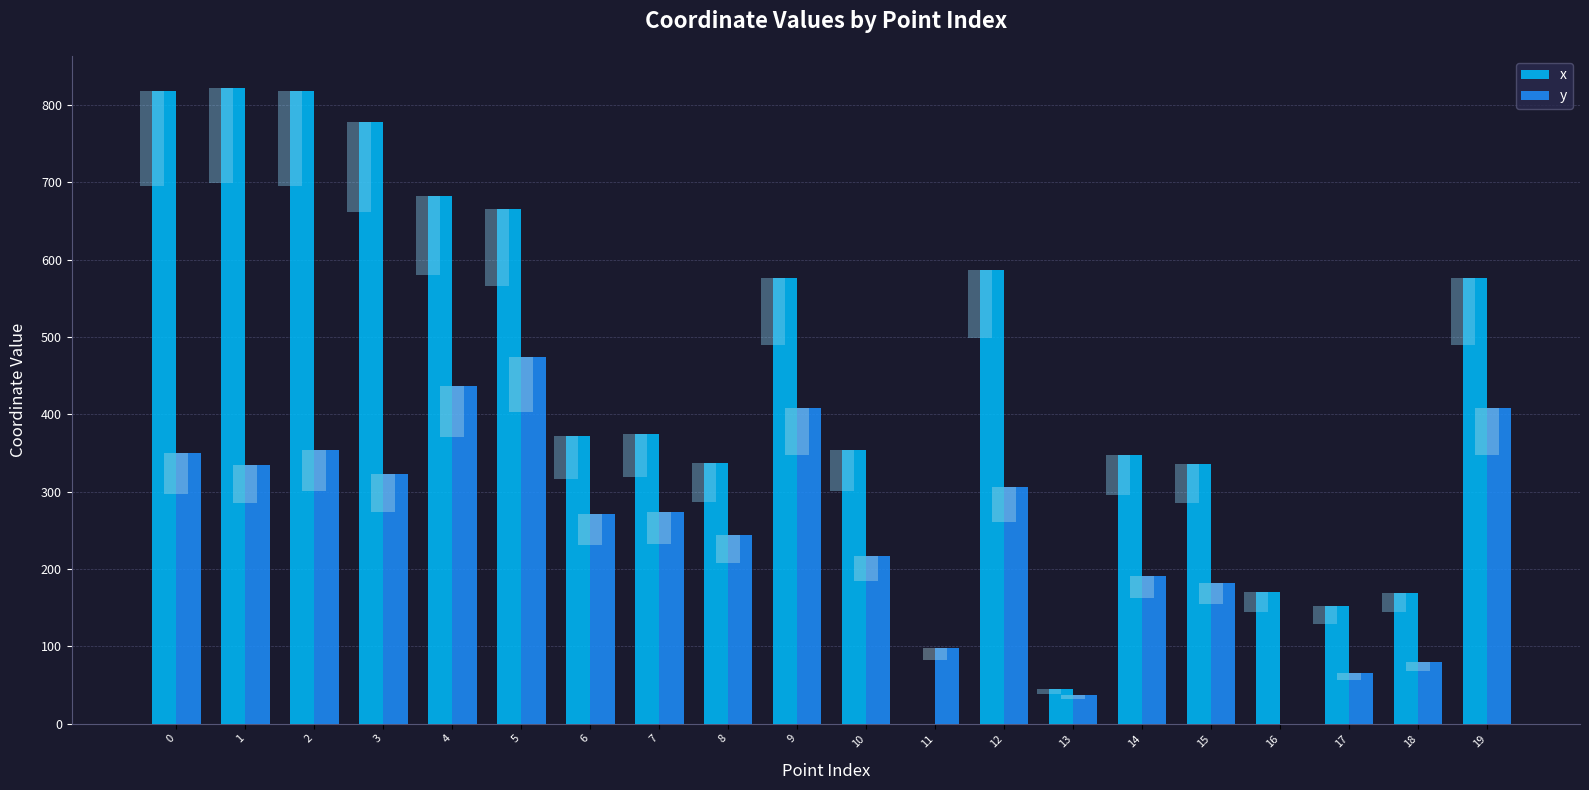

How many values in x are above zero?

19